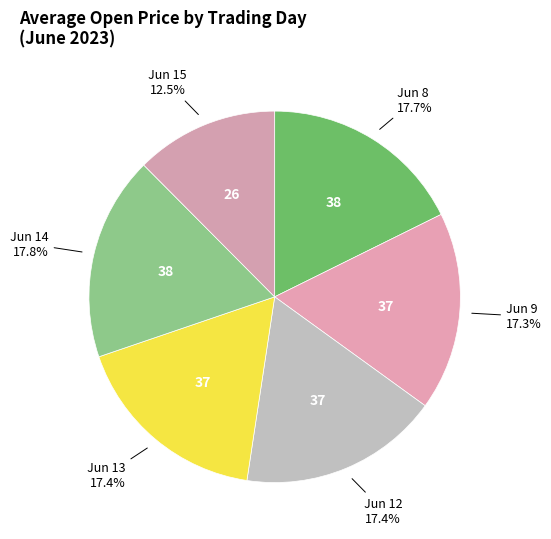

Approximately how many times larger is the value at Jun 12 compared to Jun 15?

1.4